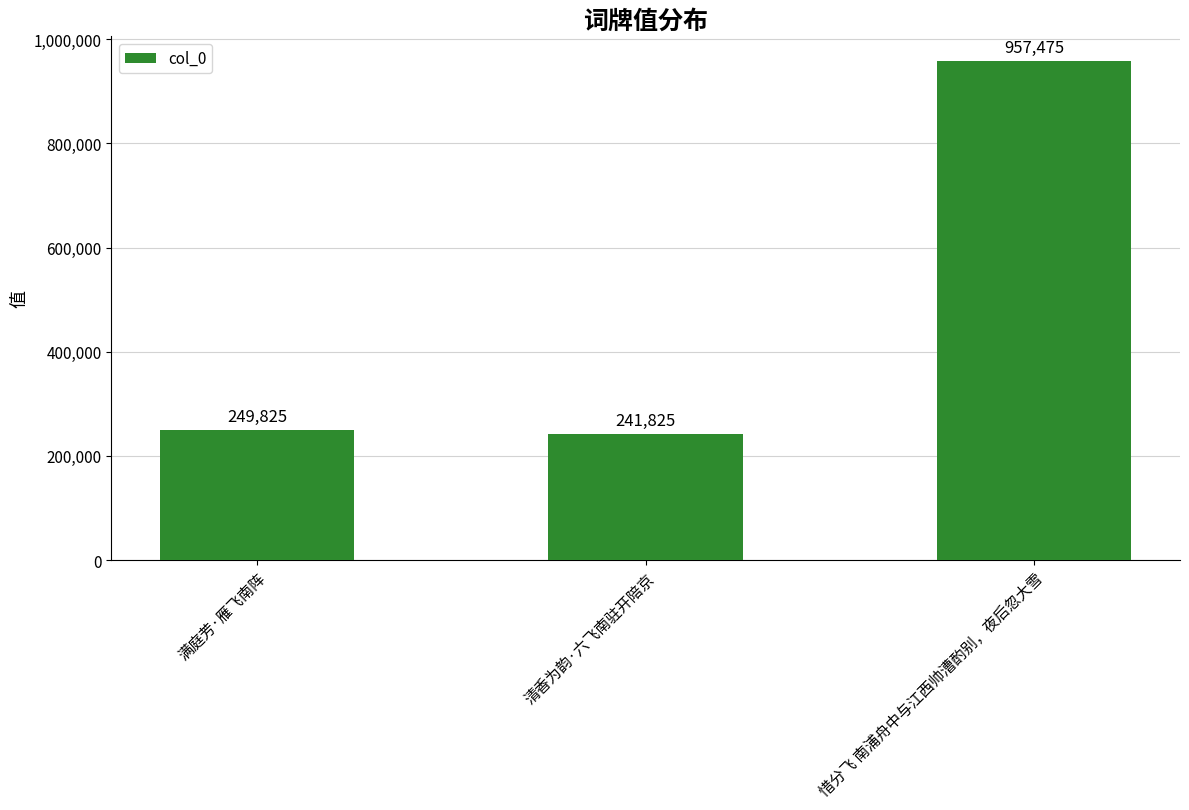

What is the value of the 3rd bar from the left?

957475